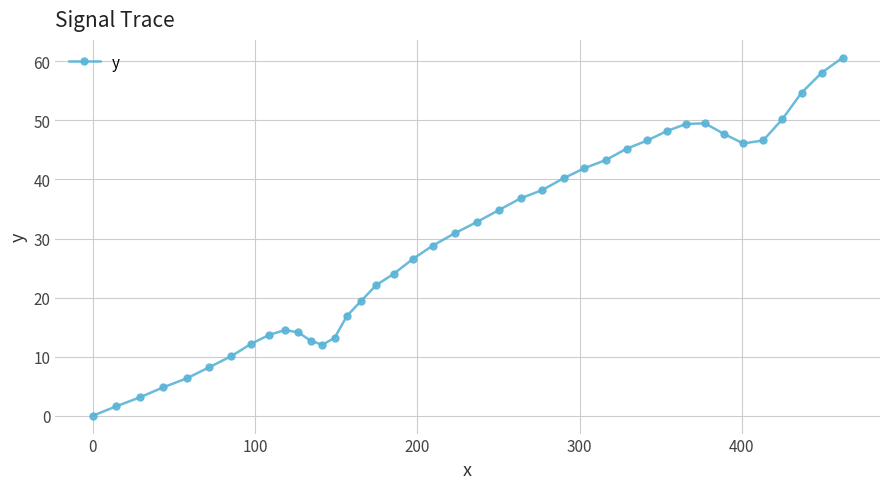

Does the chart display data point markers on the line(s)?

Yes